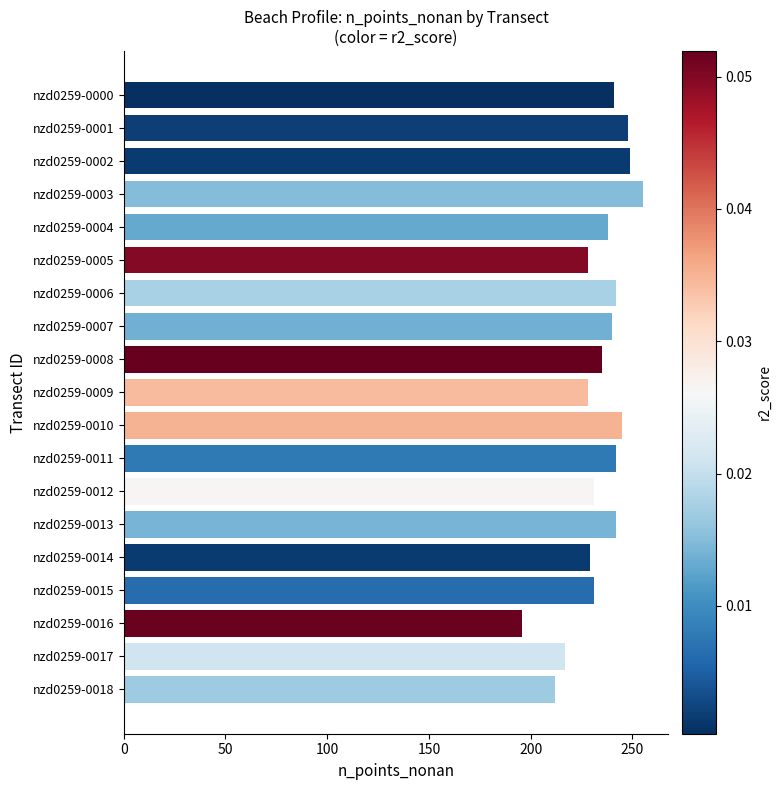

Count the number of categories in the chart.

19